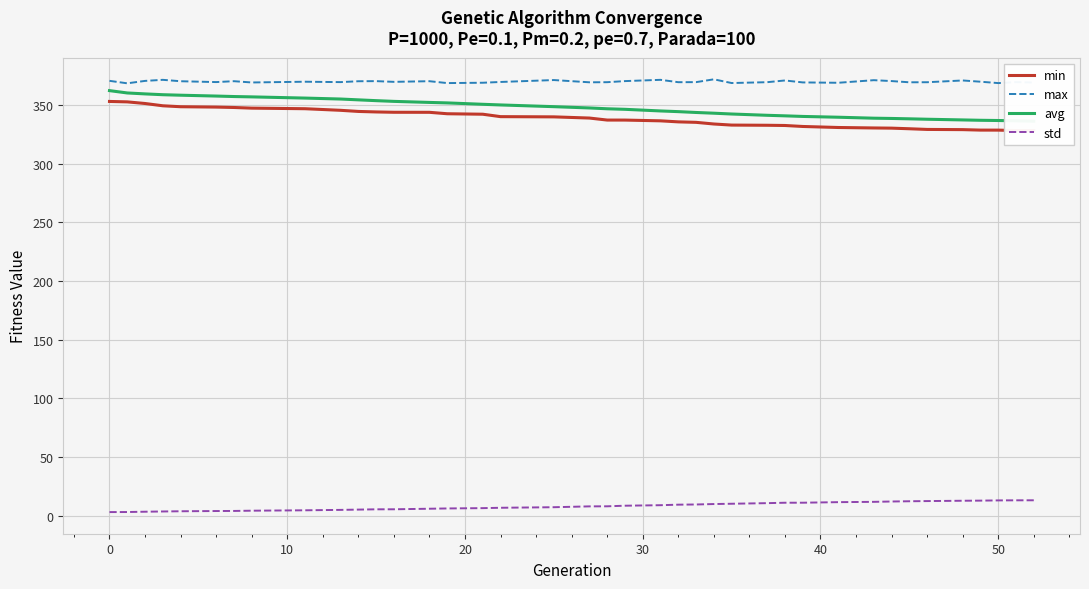

What is the value of the max point at the 23rd from the left?

369.4